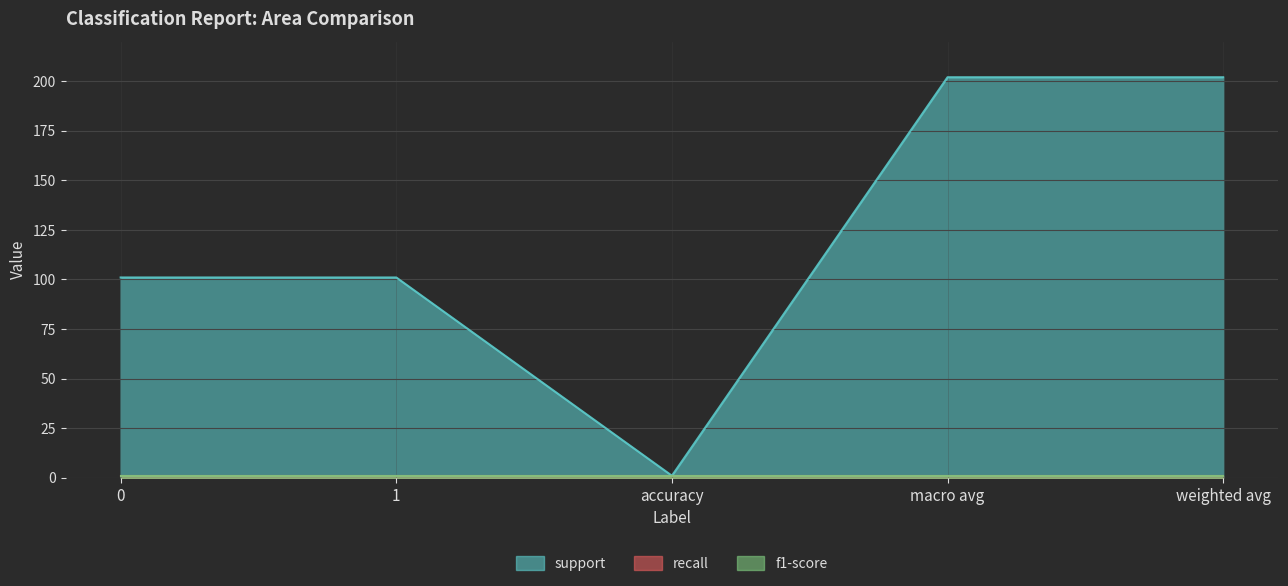

True or false: recall has more than 0 points higher than both neighbors.

False